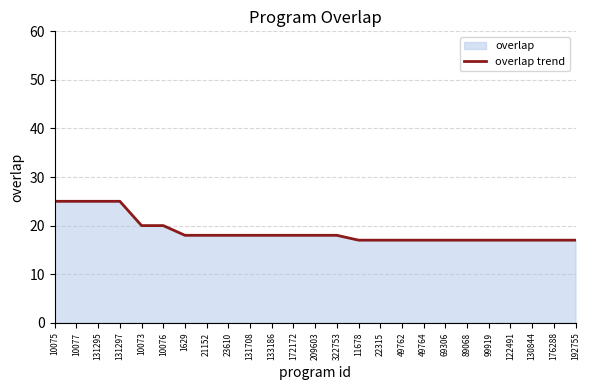

What is the value of the 20th point from the left?

17